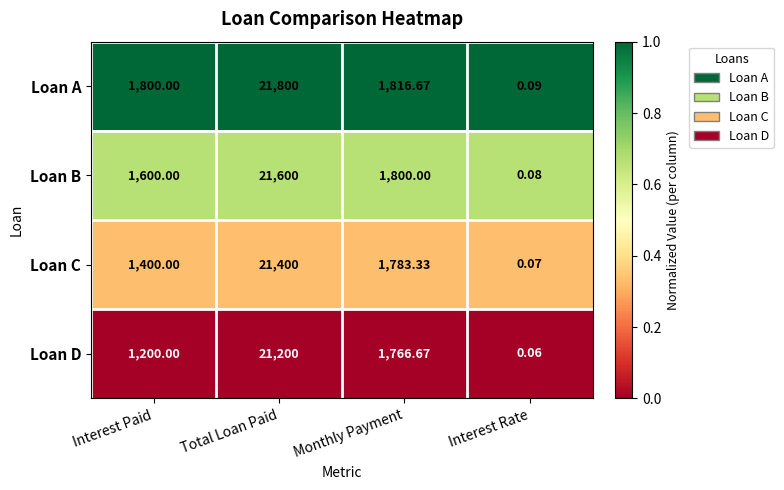

List the series in order of their peak value, highest first.

Loan A, Loan B, Loan C, Loan D